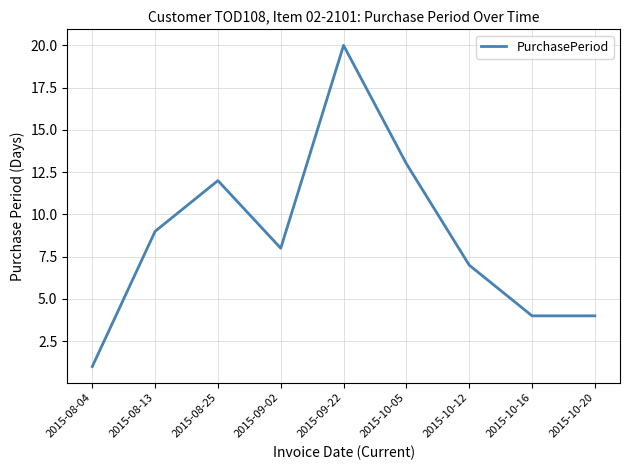

How many distinct data groups are displayed?

1